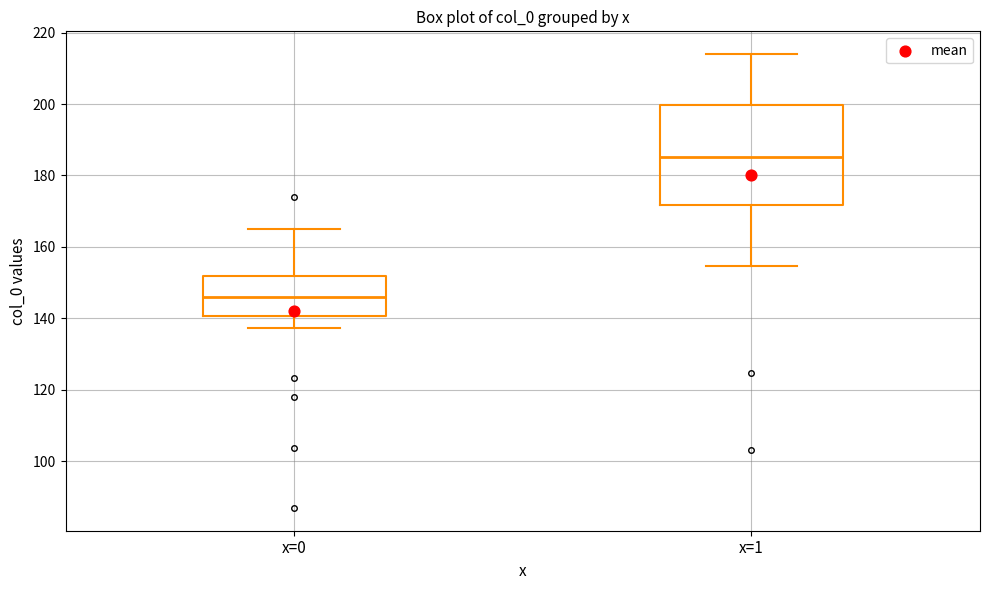

Which box is the tallest, from its lower edge to its upper edge?

x=1